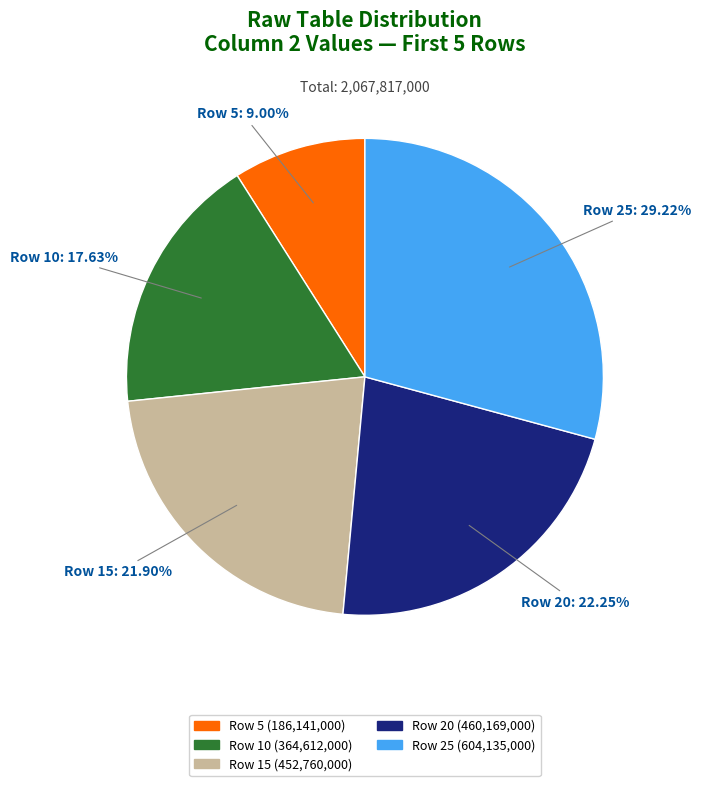

Does any single category account for the majority?

No